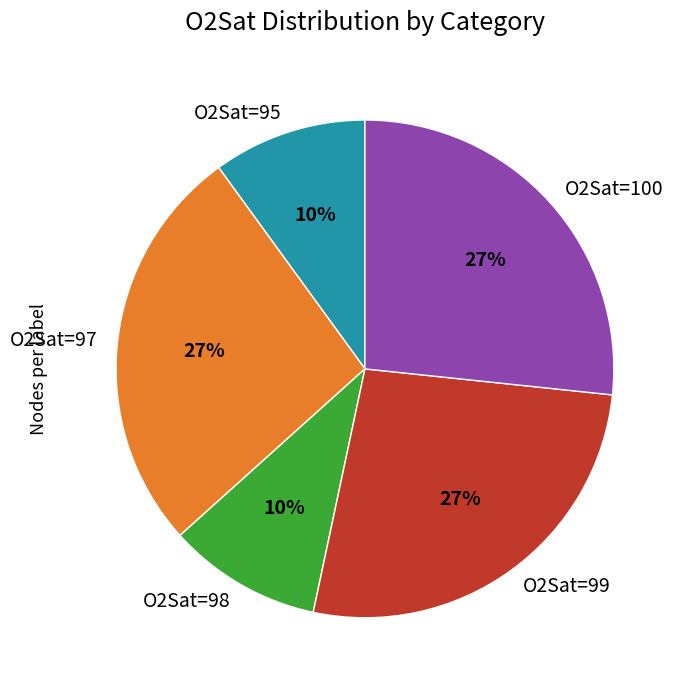

The O2Sat=100 slice represents 15% of the pie. True or false?

False